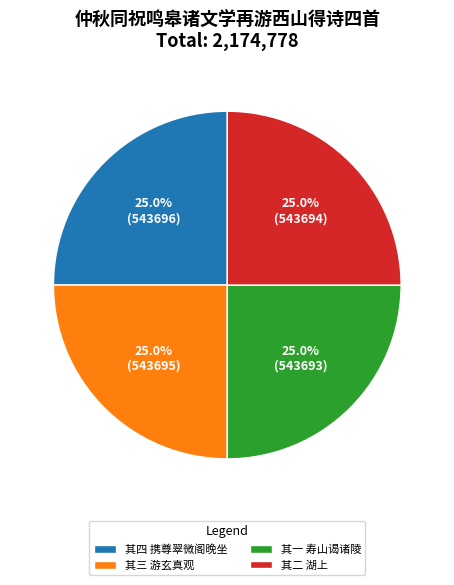

Approximately how many times larger is the value at 其二 湖上 compared to 其一 寿山谒诸陵?

1.0